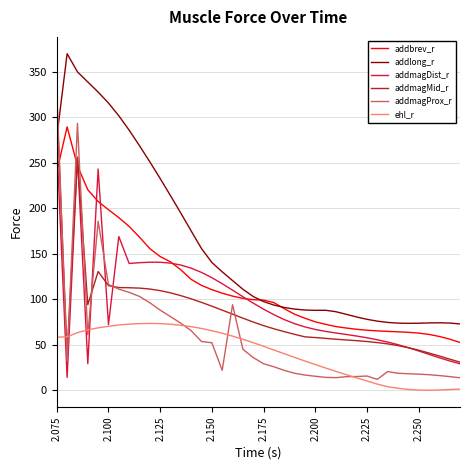

What is the greatest value displayed?

369.8